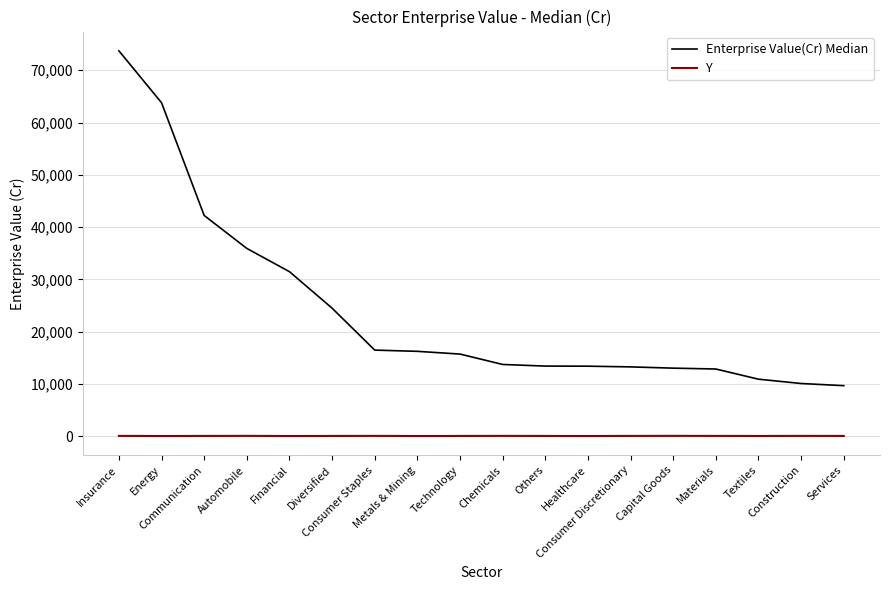

Rank the series by their average value, from lowest to highest.

Y, Enterprise Value(Cr) Median